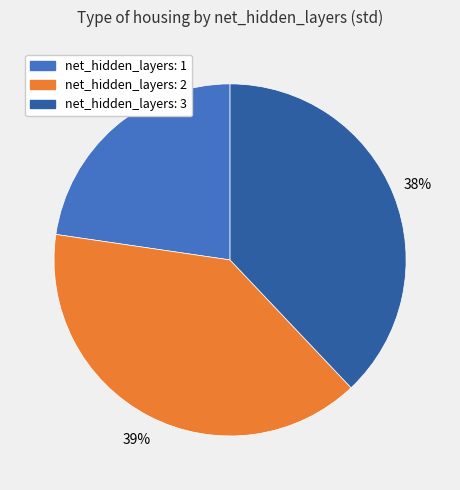

Approximately how many times larger is the value at net_hidden_layers: 1 compared to net_hidden_layers: 2?

0.6